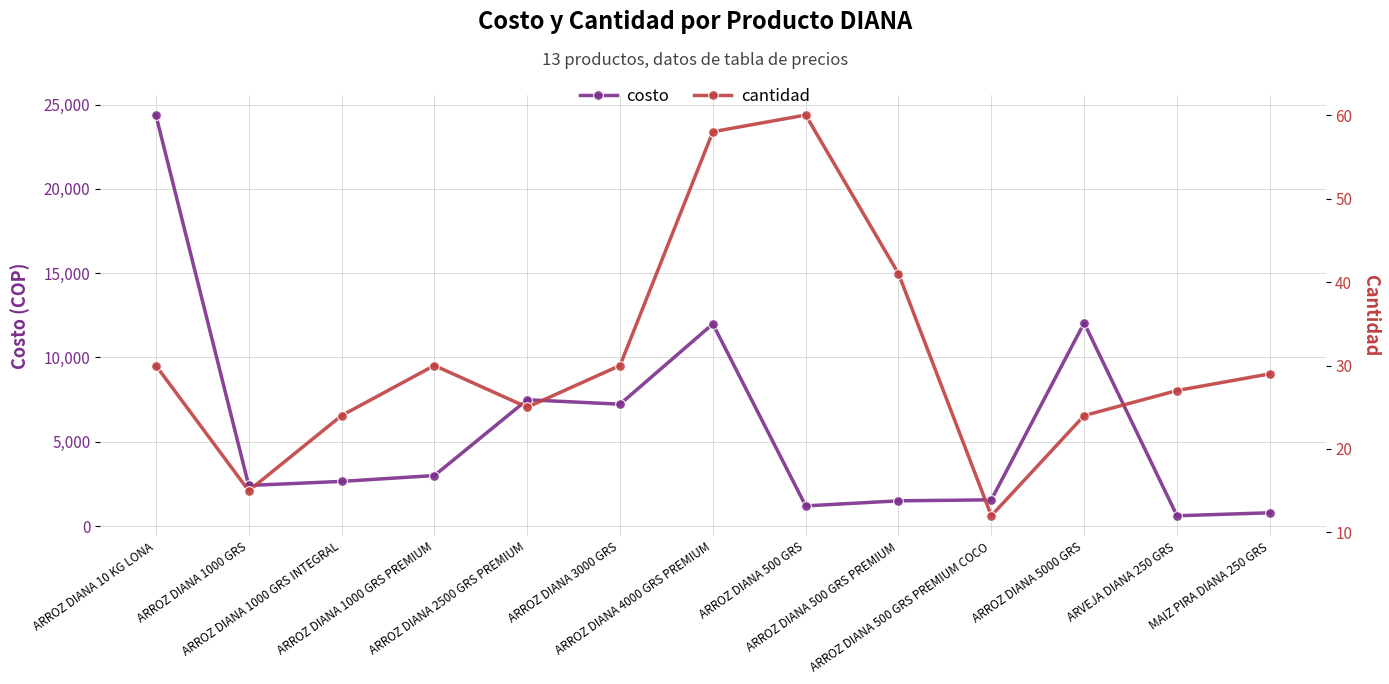

Reading right to left, what are all the values shown in this chart?

costo: MAIZ PIRA DIANA 250 GRS=790.0	ARVEJA DIANA 250 GRS=612.0	ARROZ DIANA 5000 GRS=12048.0	ARROZ DIANA 500 GRS PREMIUM COCO=1558.4	ARROZ DIANA 500 GRS PREMIUM=1498.5	ARROZ DIANA 500 GRS=1198.8	ARROZ DIANA 4000 GRS PREMIUM=11988.0	ARROZ DIANA 3000 GRS=7228.8	ARROZ DIANA 2500 GRS PREMIUM=7492.5	ARROZ DIANA 1000 GRS PREMIUM=2997.0	ARROZ DIANA 1000 GRS INTEGRAL=2650.6	ARROZ DIANA 1000 GRS=2409.6	ARROZ DIANA 10 KG LONA=24376.0
cantidad: MAIZ PIRA DIANA 250 GRS=29.0	ARVEJA DIANA 250 GRS=27.0	ARROZ DIANA 5000 GRS=24.0	ARROZ DIANA 500 GRS PREMIUM COCO=12.0	ARROZ DIANA 500 GRS PREMIUM=41.0	ARROZ DIANA 500 GRS=60.0	ARROZ DIANA 4000 GRS PREMIUM=58.0	ARROZ DIANA 3000 GRS=30.0	ARROZ DIANA 2500 GRS PREMIUM=25.0	ARROZ DIANA 1000 GRS PREMIUM=30.0	ARROZ DIANA 1000 GRS INTEGRAL=24.0	ARROZ DIANA 1000 GRS=15.0	ARROZ DIANA 10 KG LONA=30.0